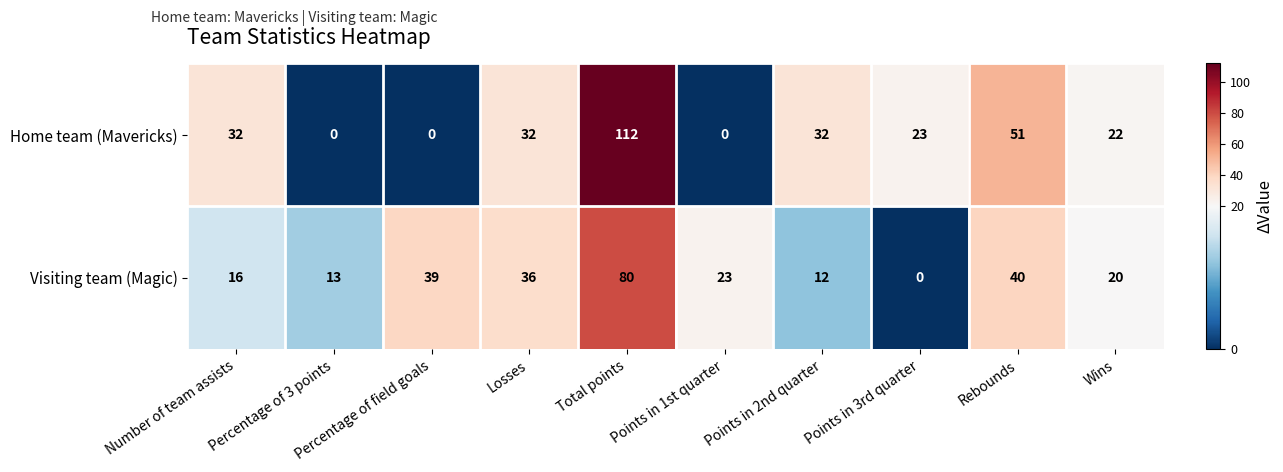

At how many categories does at least one series exceed 38?

3